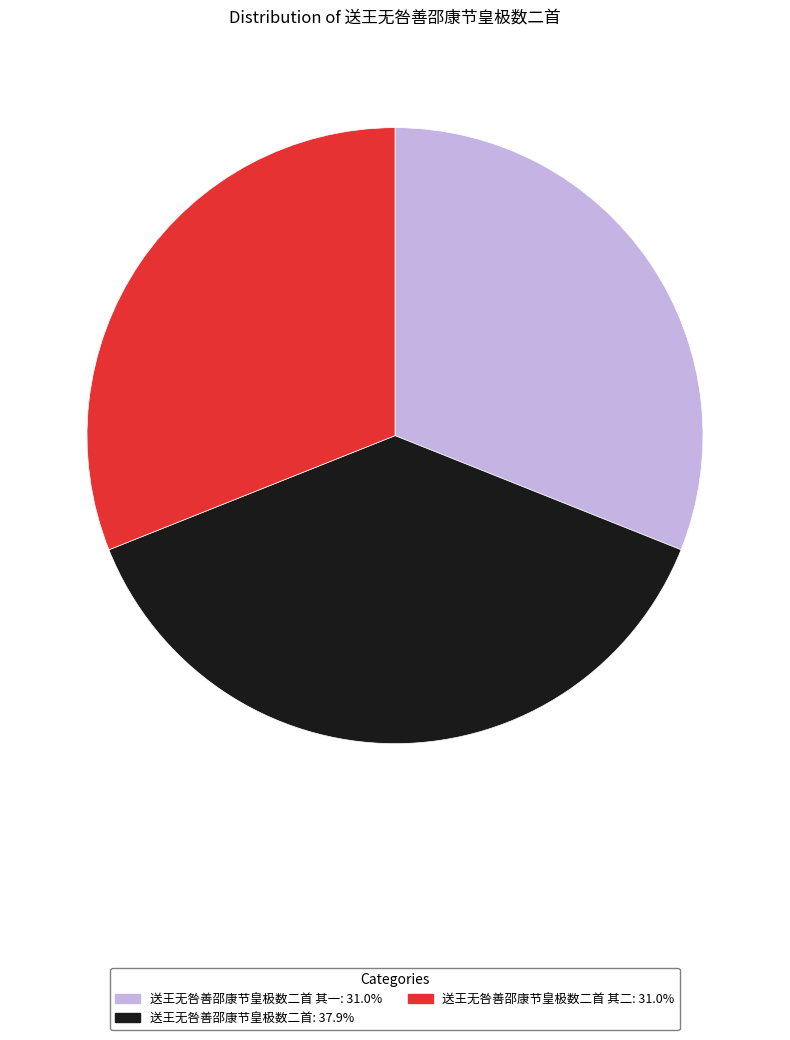

Does any single category account for the majority?

No